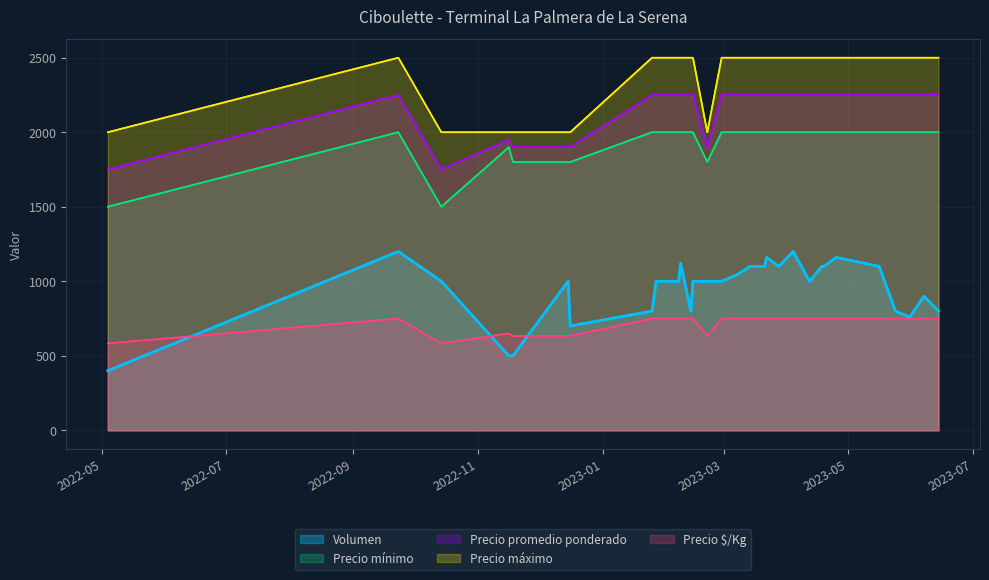

Reading left to right, what are all the values shown in this chart?

Volumen: 400	1200	1000	500	500	1000	700	800	1000	1000	1120	800	1000	1000	1000	1040	1100	1100	1160	1100	1200	1000	1100	1100	1160	1100	800	760	900	800
Precio mínimo: 1500	2000	1500	1900	1800	1800	1800	2000	2000	2000	2000	2000	2000	1800	2000	2000	2000	2000	2000	2000	2000	2000	2000	2000	2000	2000	2000	2000	2000	2000
Precio promedio ponderado: 1750	2250	1750	1950	1900	1900	1900	2250	2250	2250	2250	2250	2250	1900	2250	2250	2250	2250	2250	2250	2250	2250	2250	2250	2250	2250	2250	2250	2250	2250
Precio máximo: 2000	2500	2000	2000	2000	2000	2000	2500	2500	2500	2500	2500	2500	2000	2500	2500	2500	2500	2500	2500	2500	2500	2500	2500	2500	2500	2500	2500	2500	2500
Precio $/Kg: 583	750	583	650	633	633	633	750	750	750	750	750	750	633	750	750	750	750	750	750	750	750	750	750	750	750	750	750	750	750